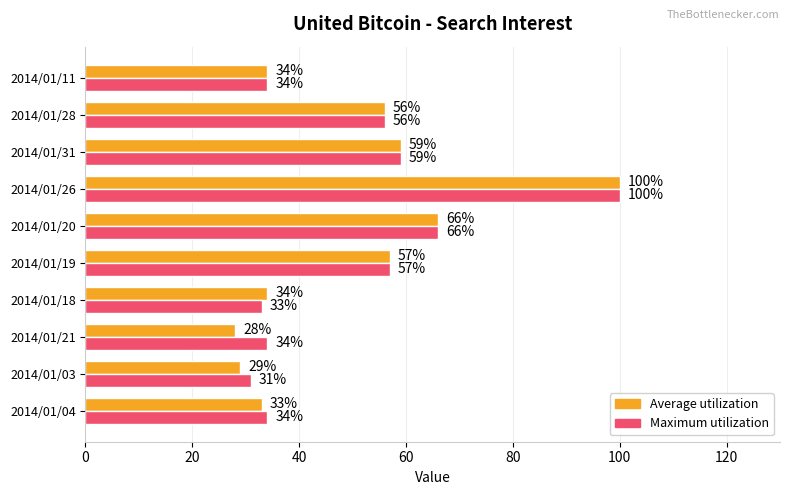

Rank the series by their average value, from lowest to highest.

Average utilization, Maximum utilization